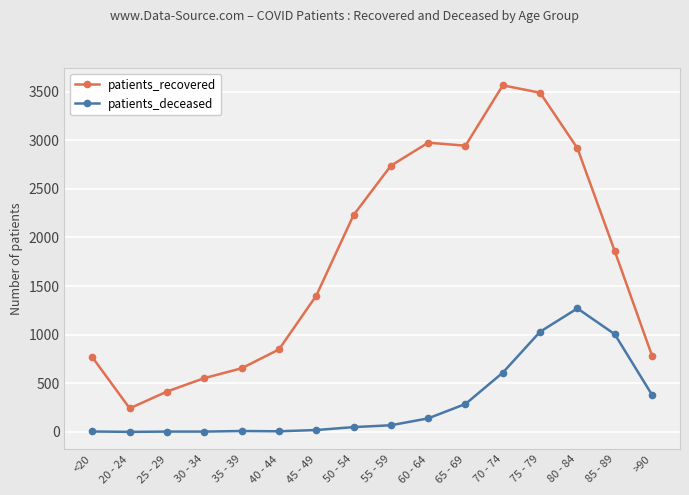

What are all the series names shown in the legend?

patients_recovered, patients_deceased